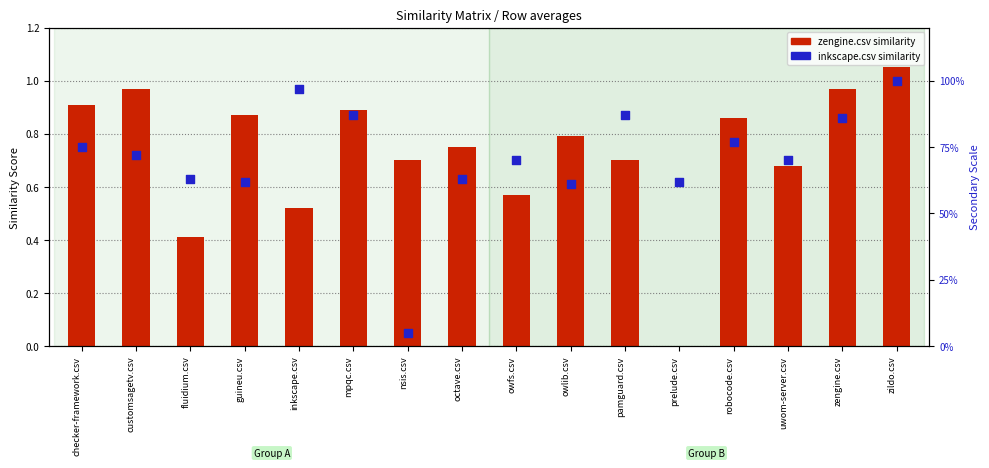

What are all the series names shown in the legend?

zengine.csv similarity, inkscape.csv similarity